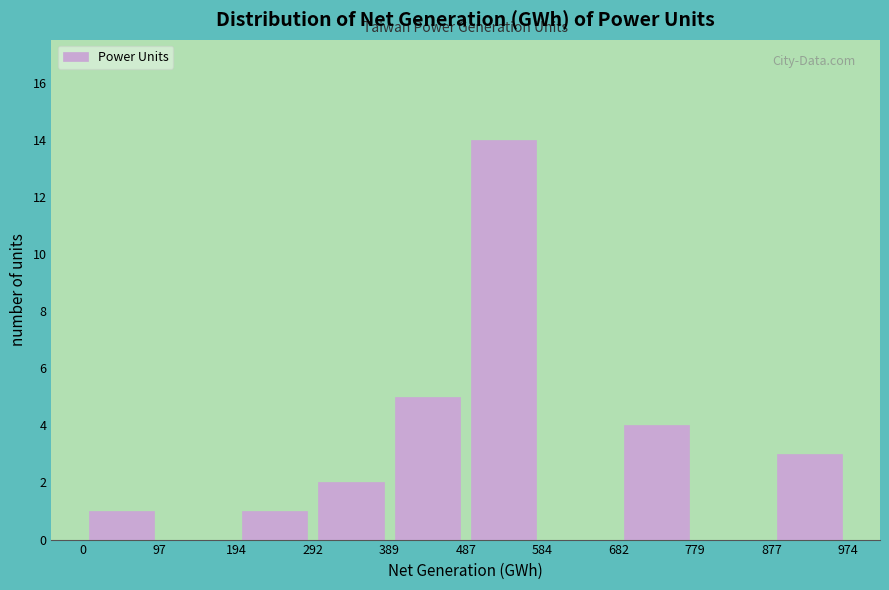

Reading left to right, transcribe this chart: for each bar, give the range it covers on the x-axis and its height. The values are not printed on the chart, so give them approximately, as read against the axis.

0 to 97: 1
97 to 194: 0
194 to 292: 1
292 to 389: 2
389 to 487: 5
487 to 584: 14
584 to 682: 0
682 to 779: 4
779 to 877: 0
877 to 974: 3